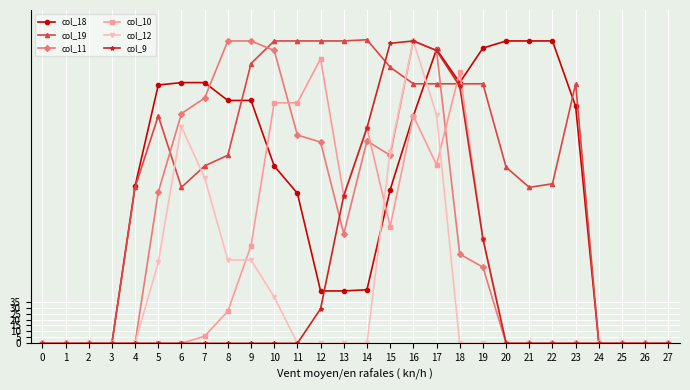

True or false: col_10 has more than 2 points higher than both neighbors.

True